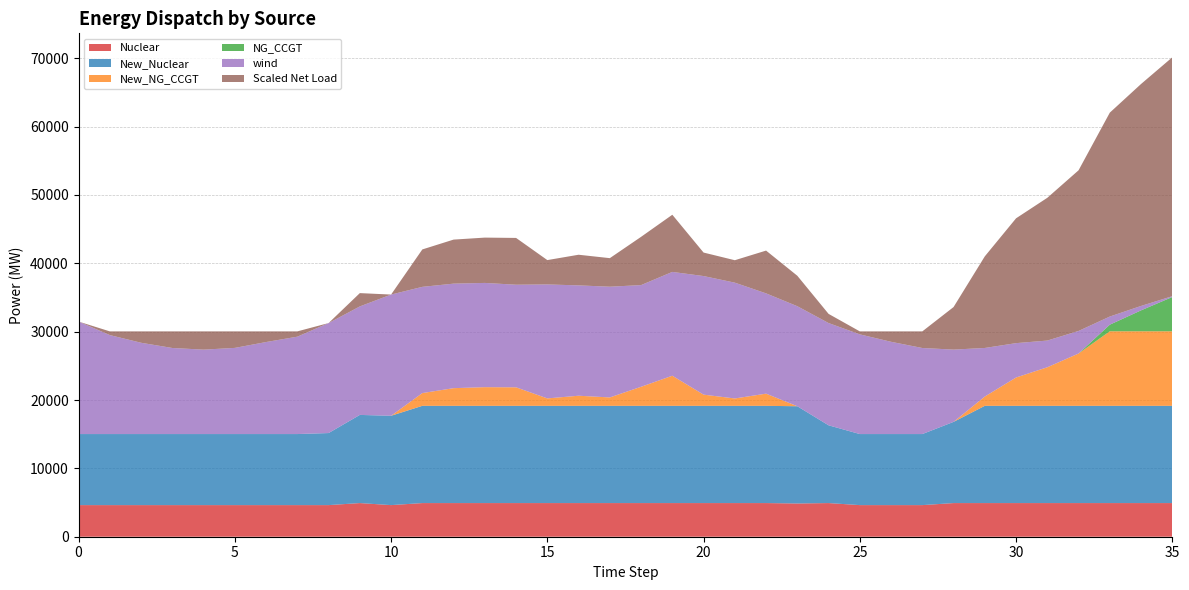

What is the difference between the maximum and second lowest values in the Scaled Net Load_line series?

34941.3